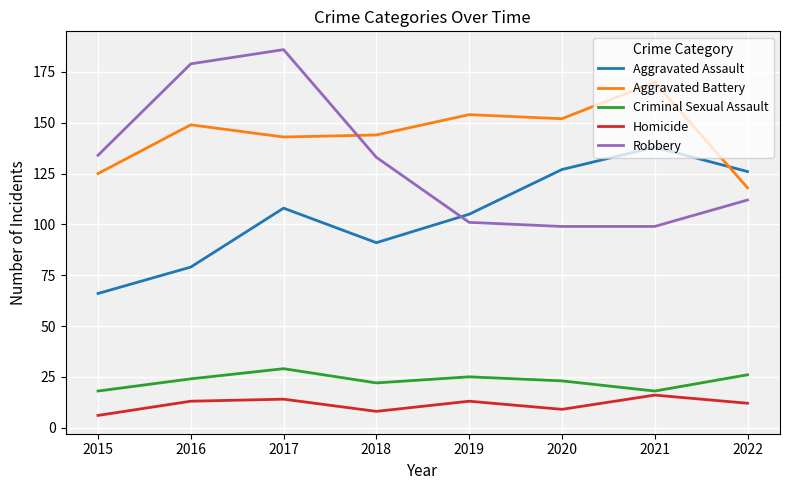

Read the Robbery value at 2021, to the nearest 5.

100